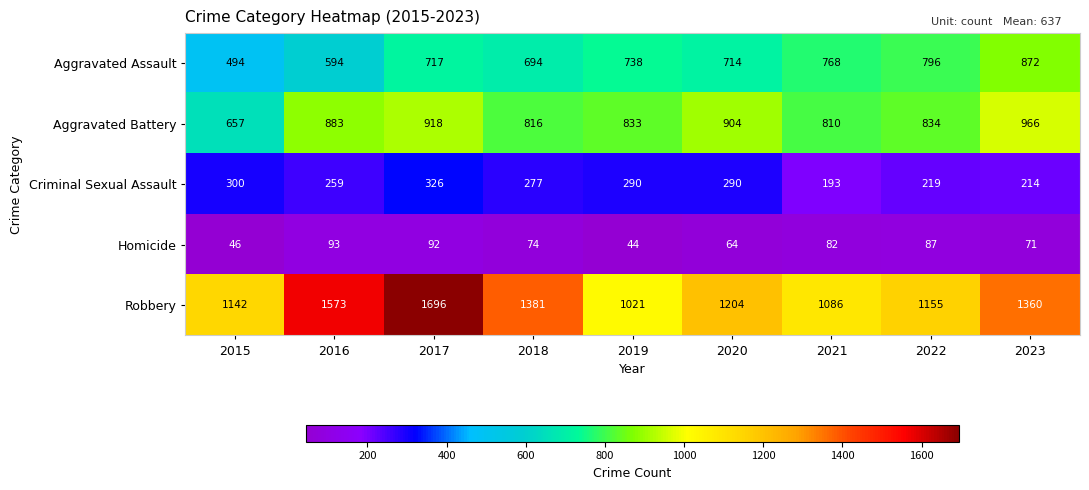

At which label does Criminal Sexual Assault reach its minimum?

2021